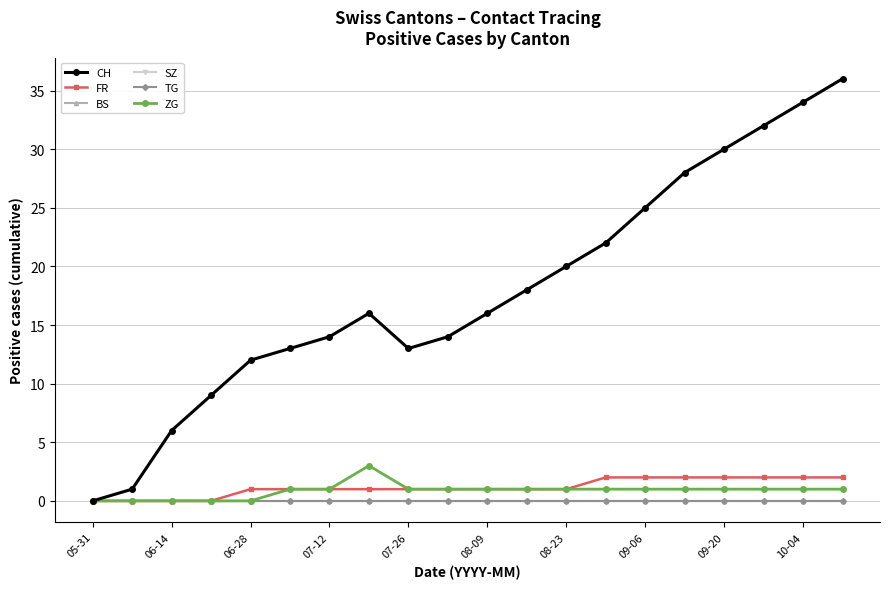

Which series has the widest spread of values?

CH